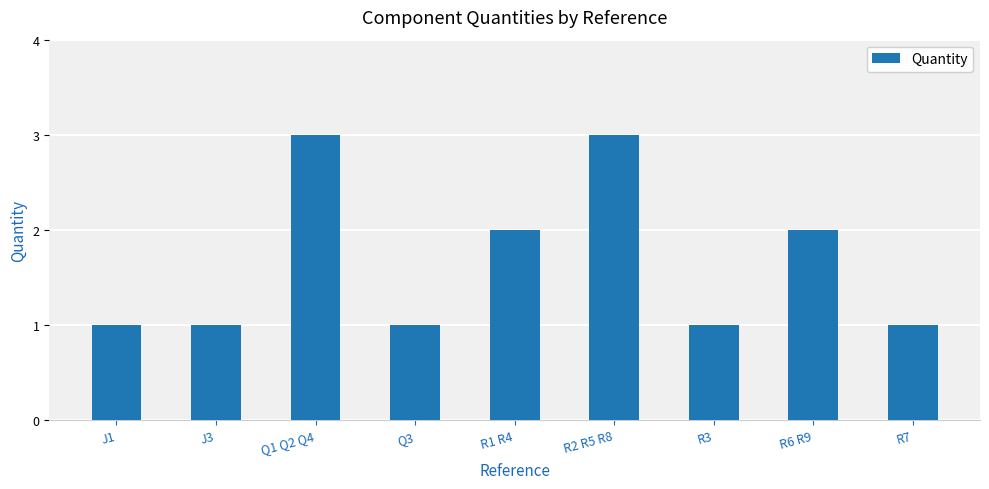

What is the difference between the values at R2 R5 R8 and R1 R4?

1